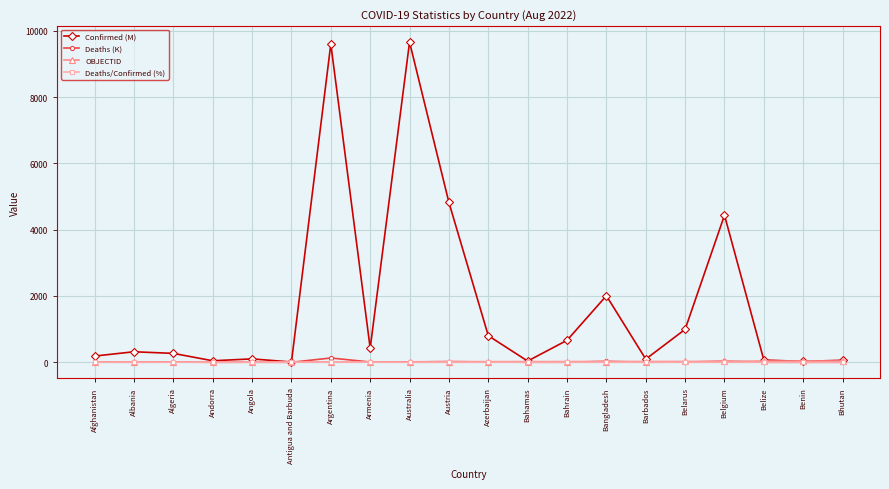

Which series changed the most between Albania and Austria?

Confirmed (M)